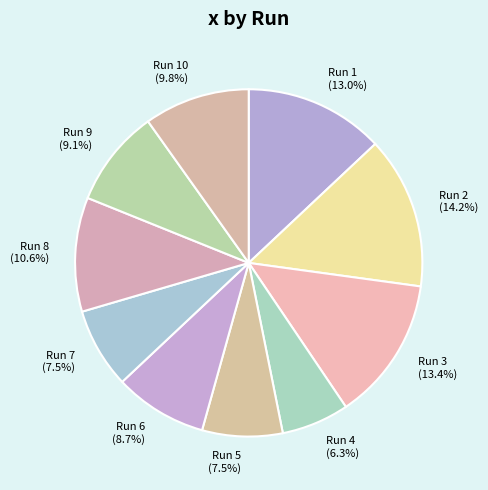

Combined, do Run 9 and Run 5 account for over 50%?

No